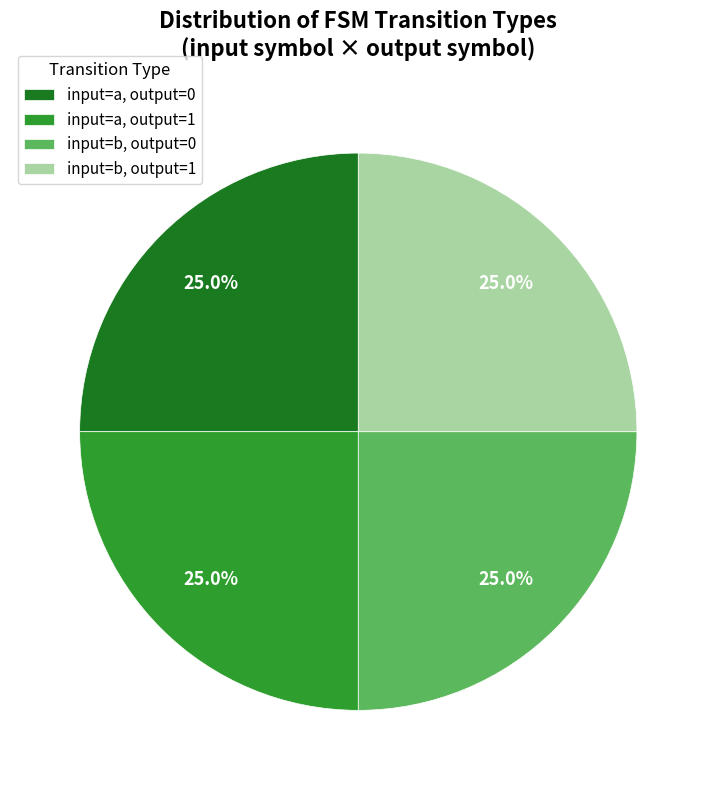

Is there a majority slice in this chart?

No